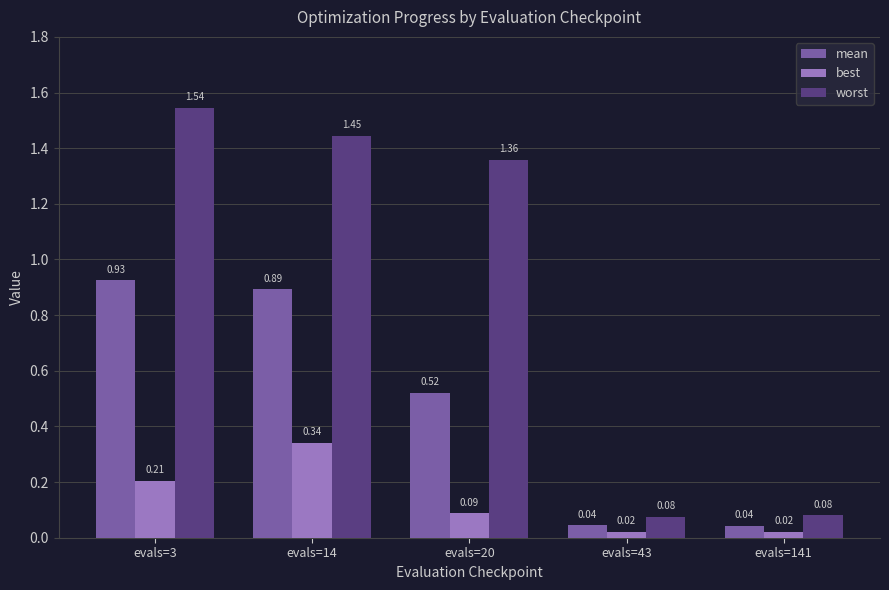

Which series has the largest total across all categories?

worst